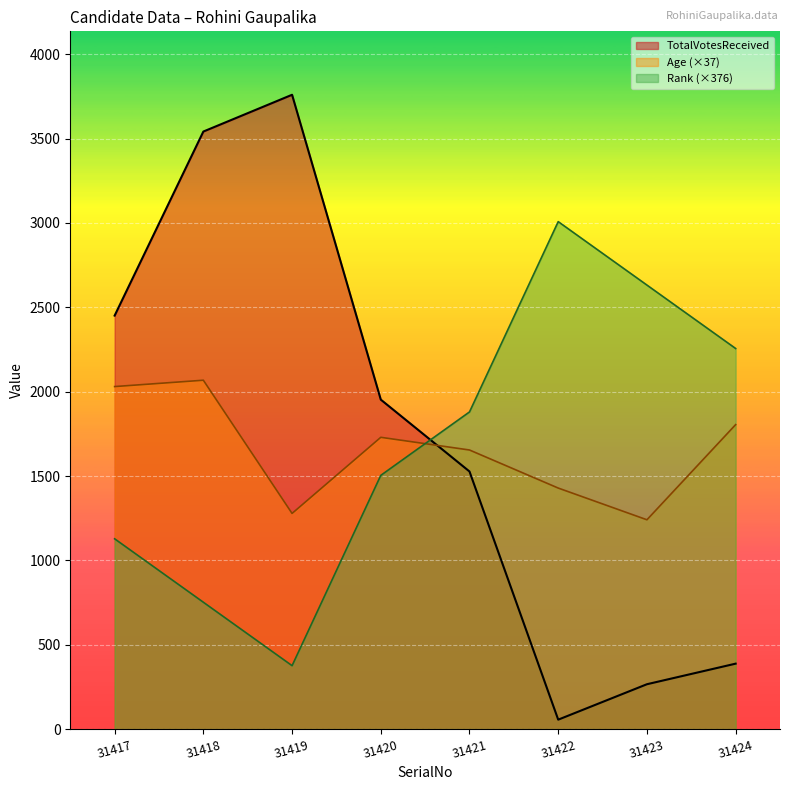

Where is Age nearest to the value 1654?

31421